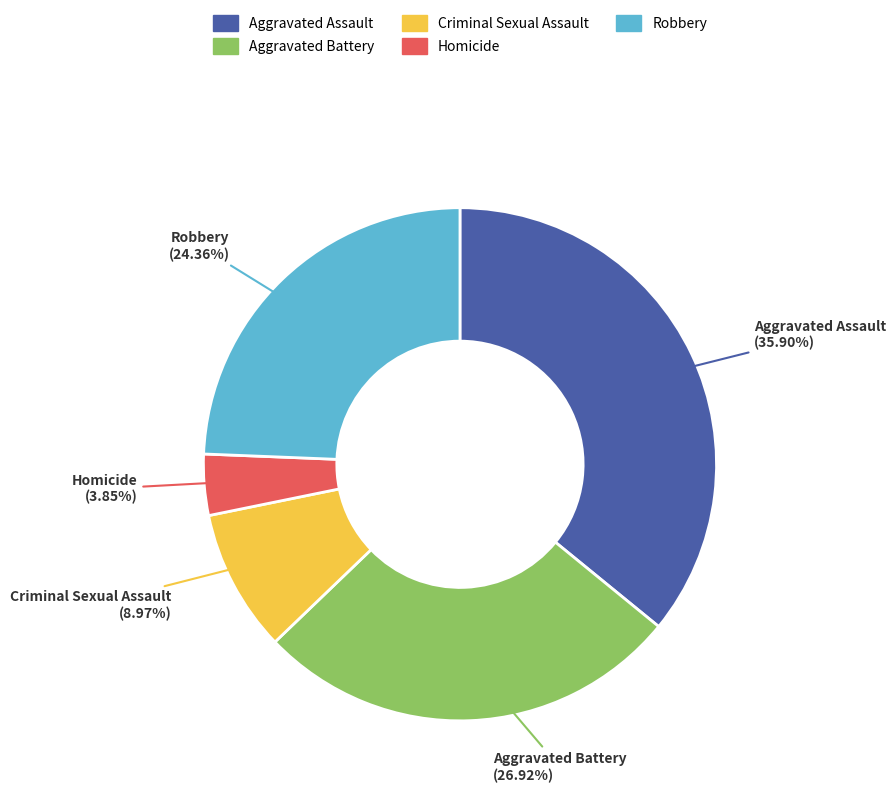

Between Criminal Sexual Assault and Robbery, which is larger?

Robbery